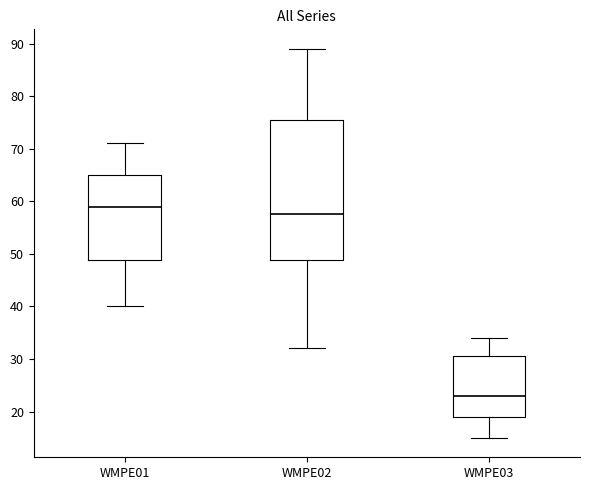

Where does the upper whisker of the box for WMPE03 end on the y-axis? The values are not printed on the chart, so give them approximately, as read against the axis.

34